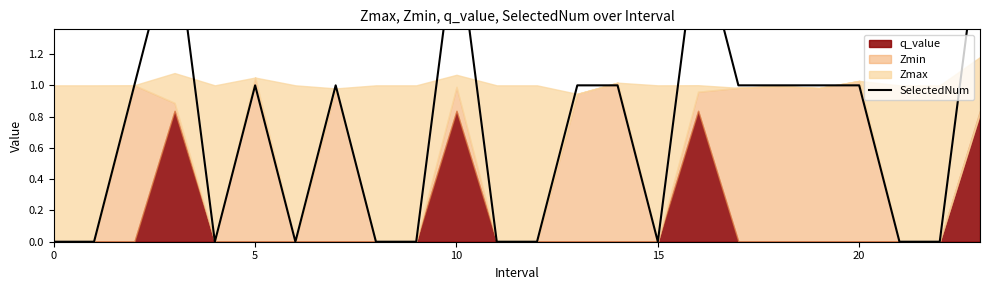

Which has a higher value, 6 or 9?

6